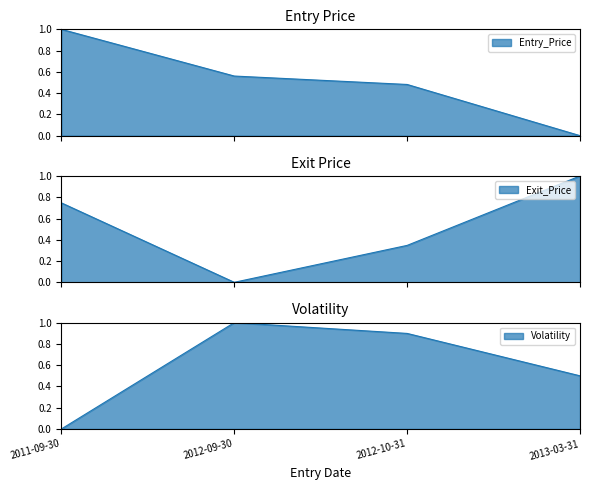

Between which two adjacent categories do Entry_Price and Volatility first intersect?

2011-09-30 and 2012-09-30